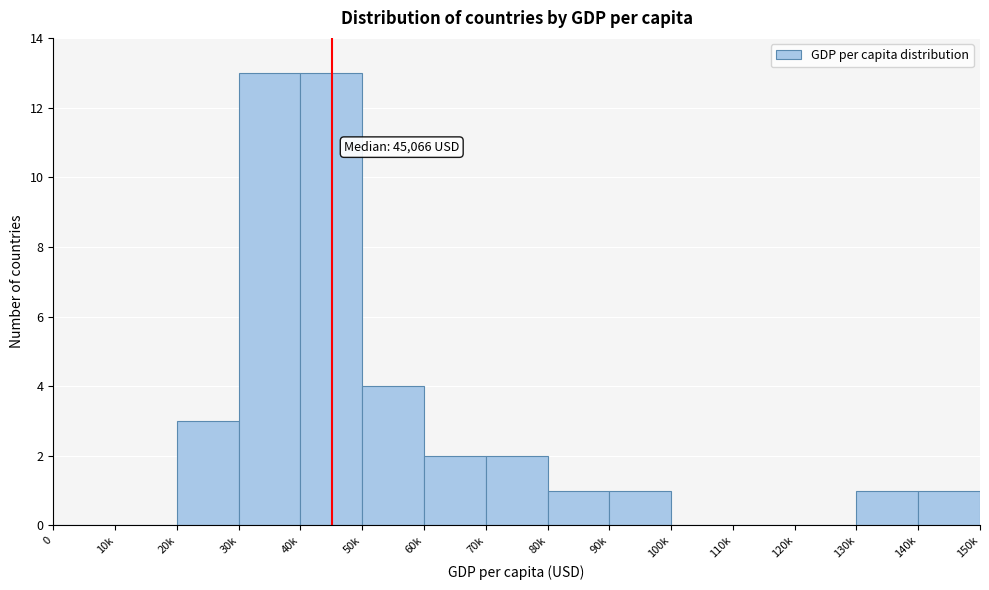

Reading left to right, list all the values displayed in this chart.

0=0	10k=0	20k=3	30k=13	40k=13	50k=4	60k=2	70k=2	80k=1	90k=1	100k=0	110k=0	120k=0	130k=1	140k=1